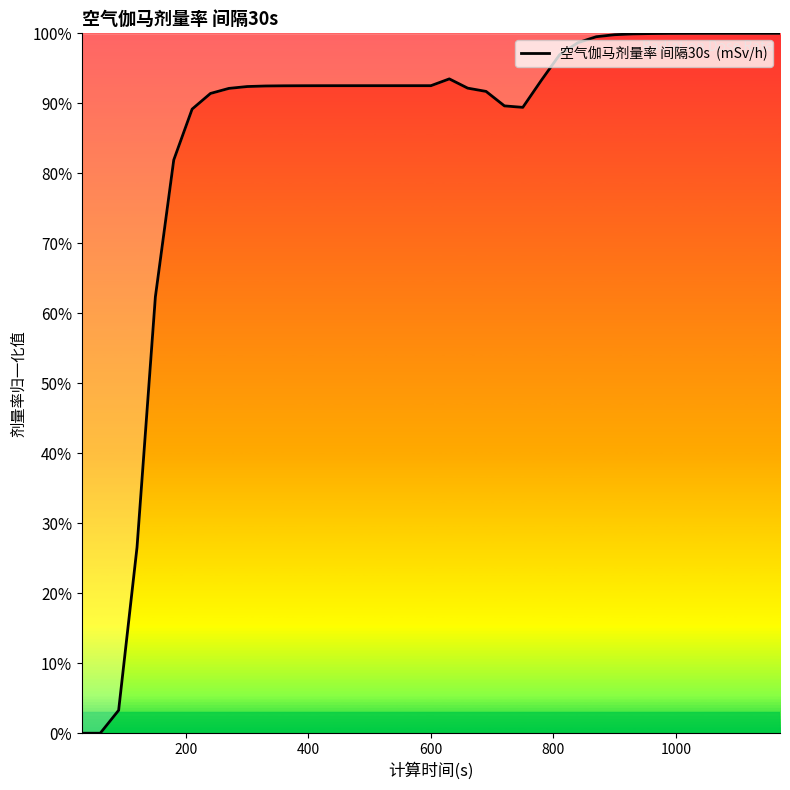

Does the chart display data point markers on the line(s)?

No